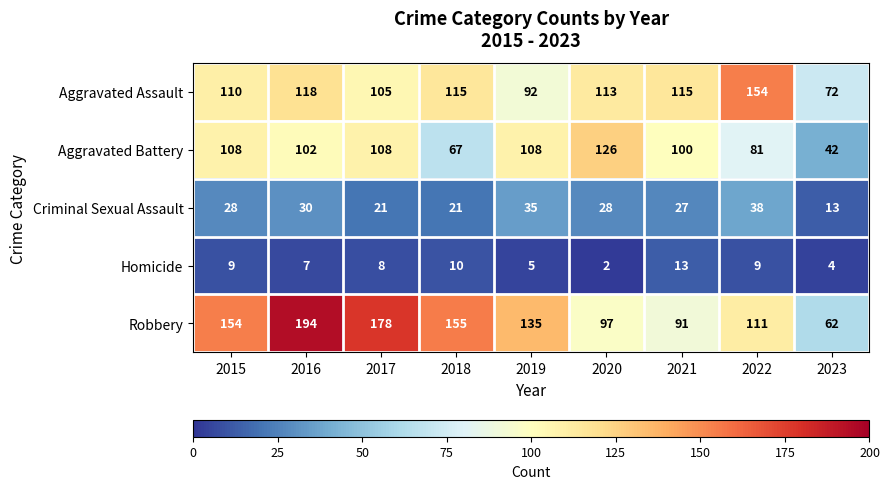

At which label is Criminal Sexual Assault closest to 25?

2021